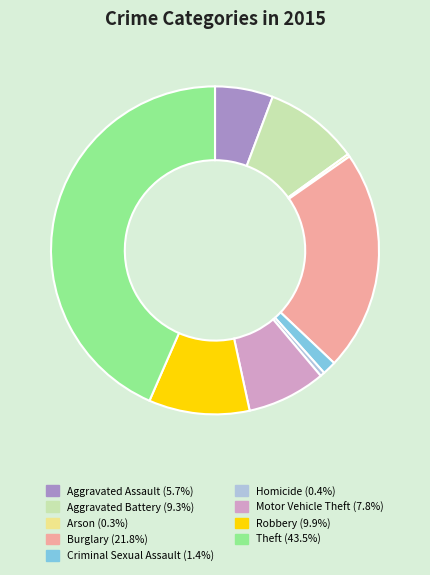

What is the largest slice in the pie chart?

Theft